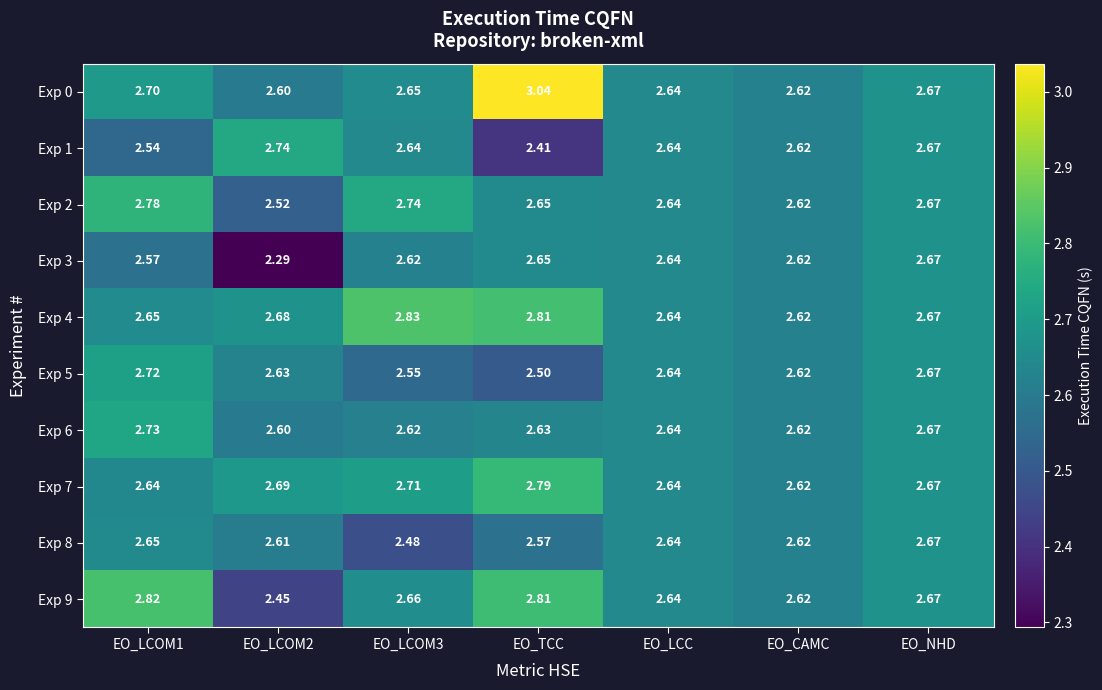

At which category is the sum across all series the highest?

EO_TCC